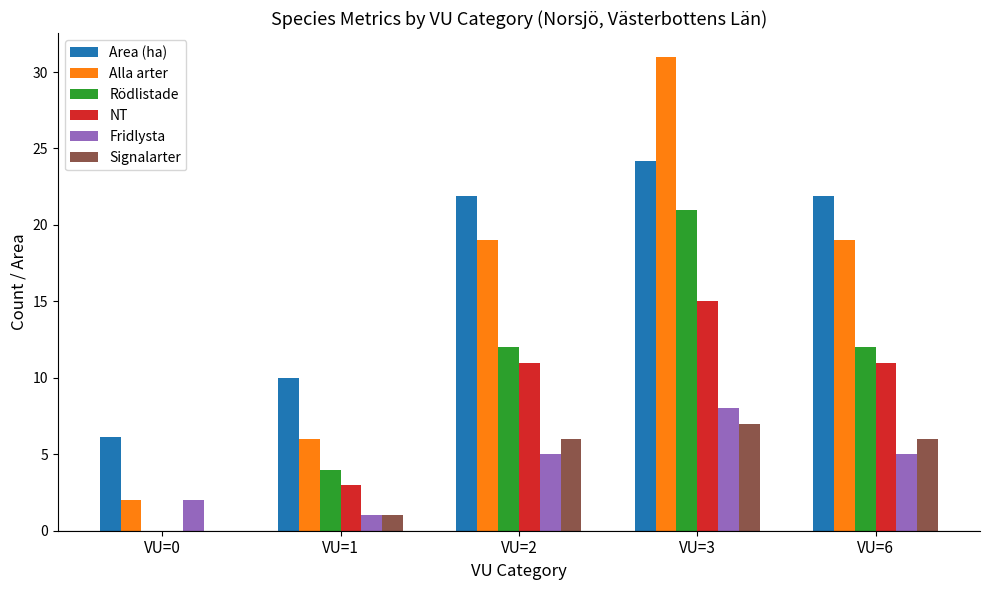

What is the sum of all Area (ha) values?

84.1